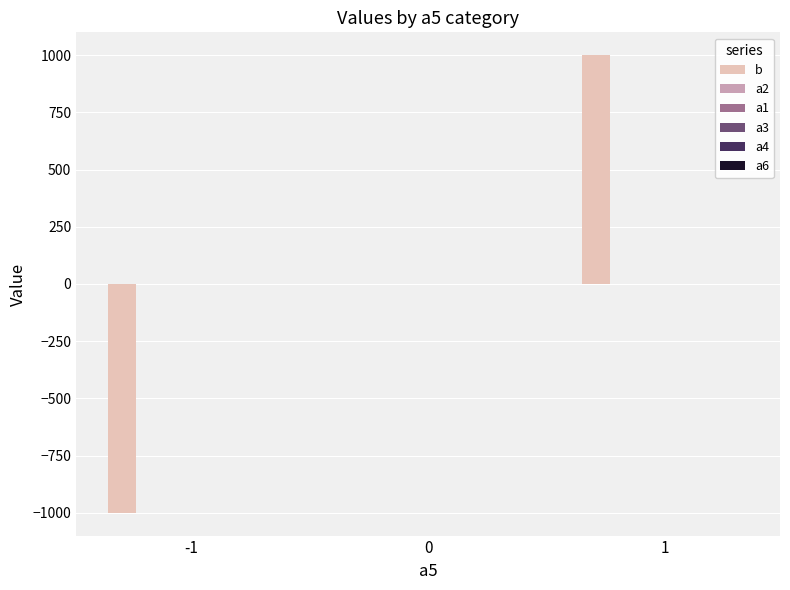

Between -1 and 0, which series saw the biggest shift?

b